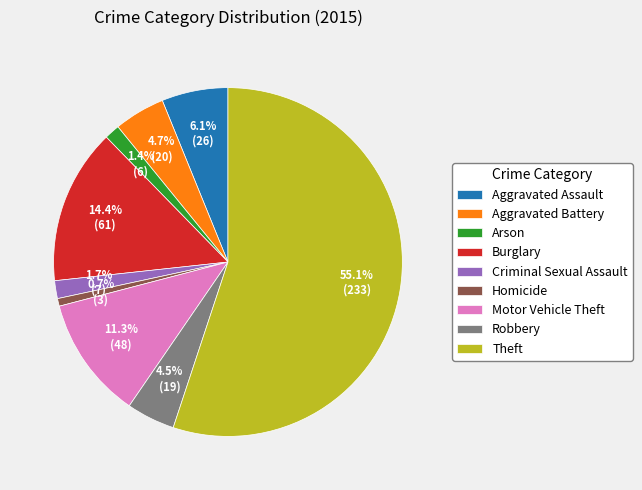

Is it true that Aggravated Battery is 10% of the pie?

False